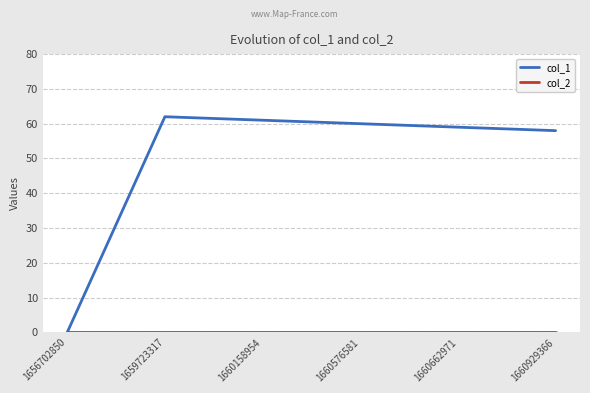

Which series has the largest total across all categories?

col_1